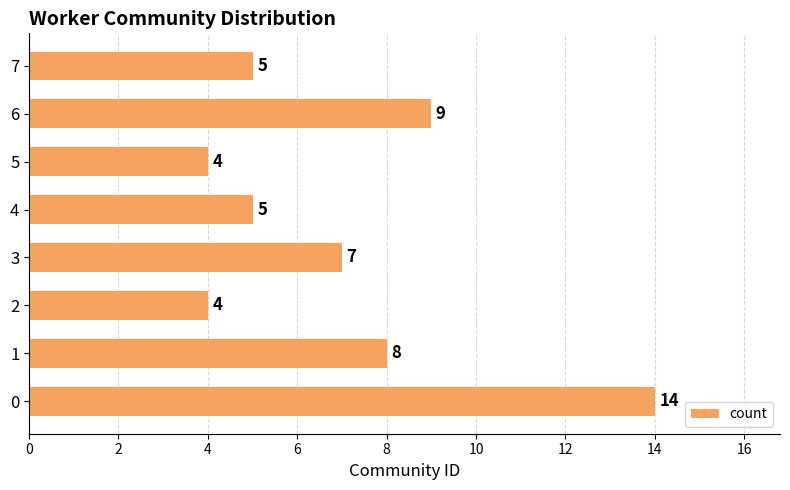

What is the change in value from 1 to 6?

+1